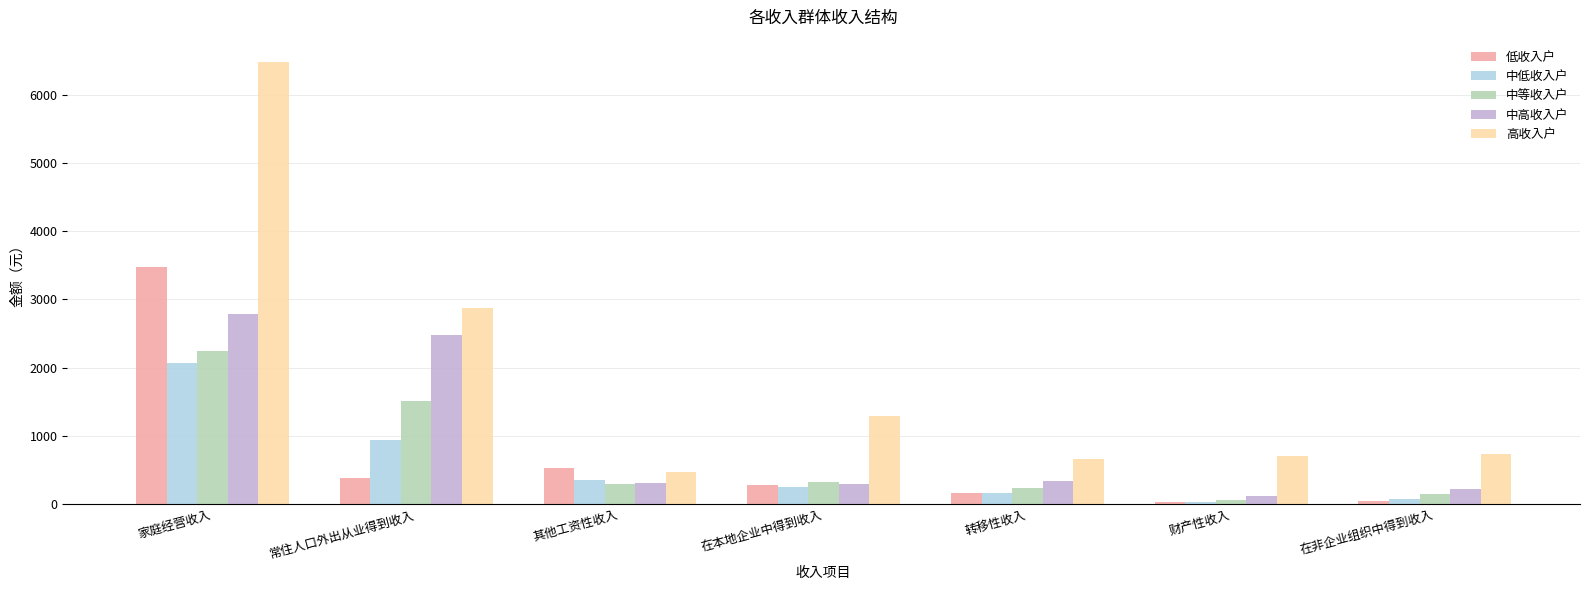

What is the value of the 中低收入户 bar at the 7th from the left?

73.9